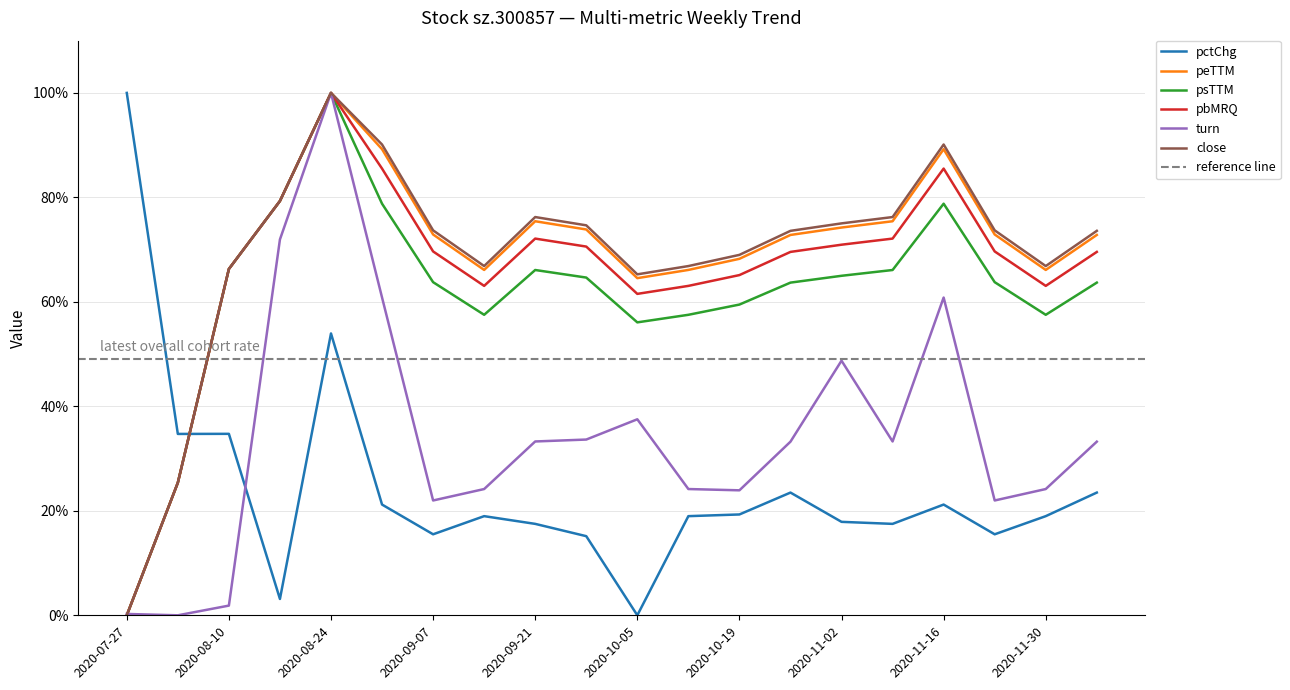

The close series shows 74.7 at 2020-09-28. True or false?

True